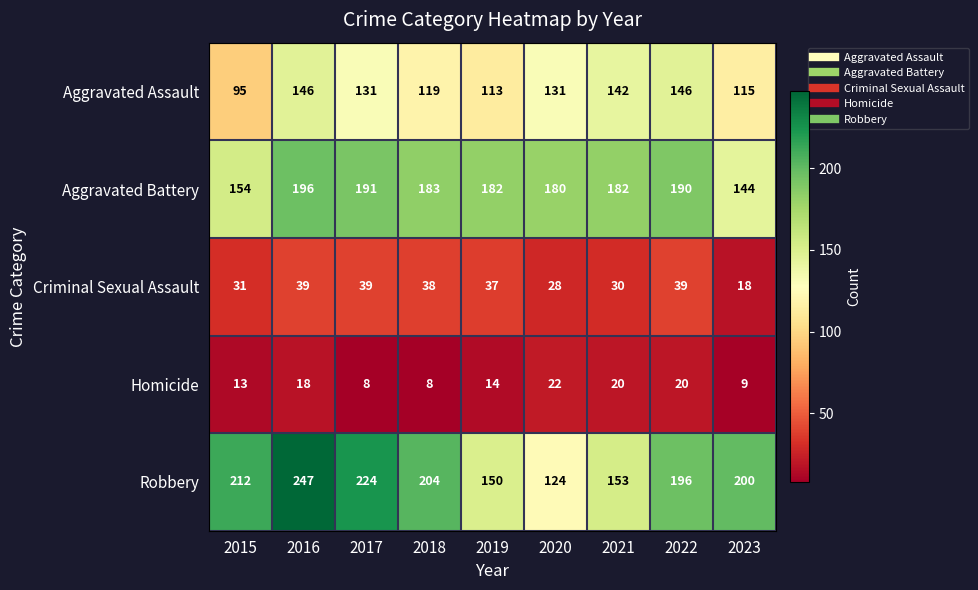

At how many categories does at least one series exceed 131?

9